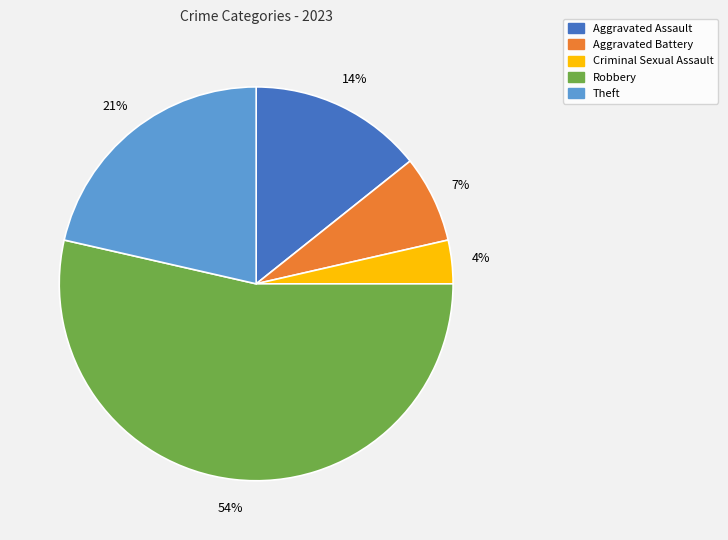

What percentage is the Aggravated Assault slice, to the nearest percent?

14%